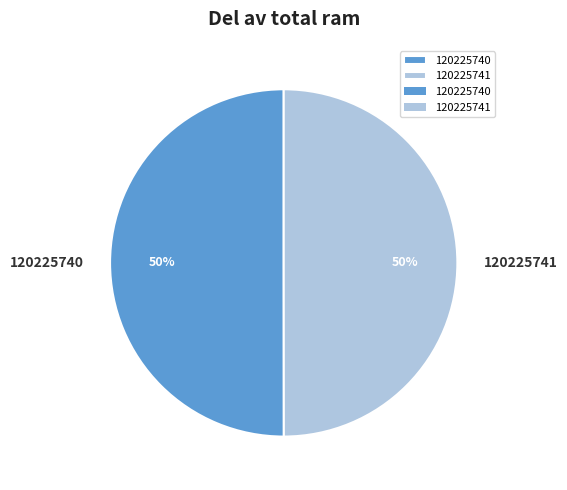

What is the ratio of the value at 120225740 to the value at 120225741?

1.0